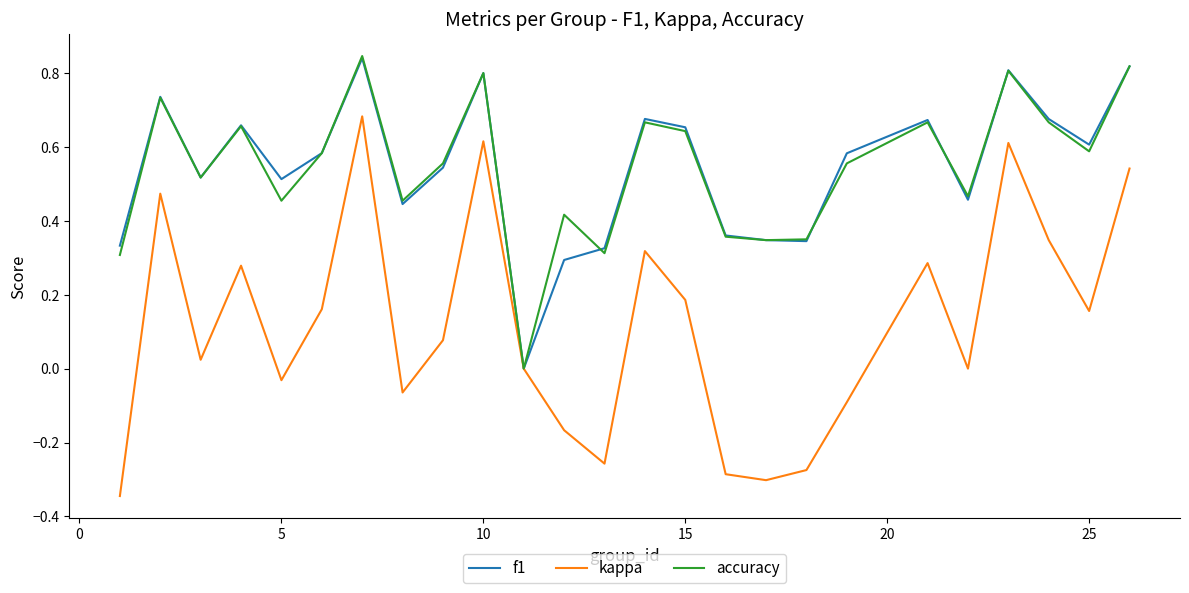

Which series has the widest spread of values?

kappa